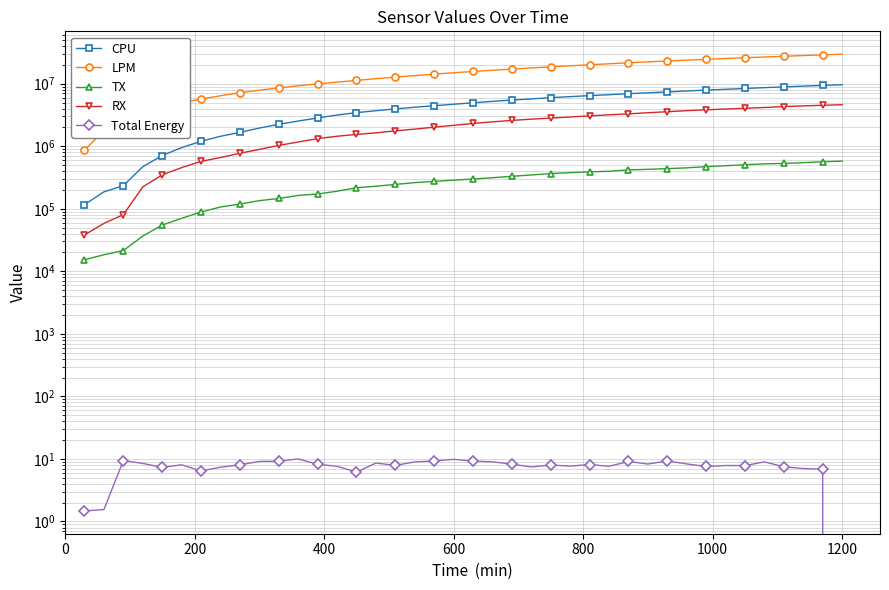

How many values in the Total Energy series are below 8?

19